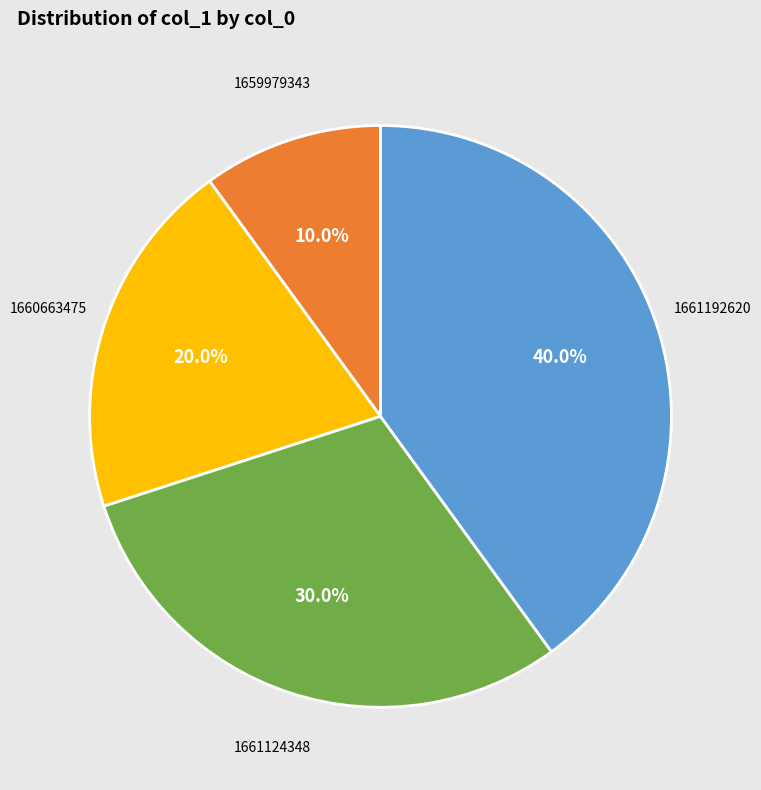

The 1659979343 slice represents 16% of the pie. True or false?

False